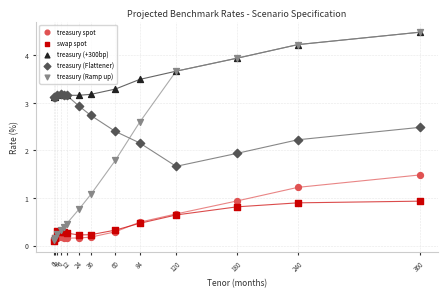

In the treasury (Flattener) series, what Y value is closest to 2?

1.9